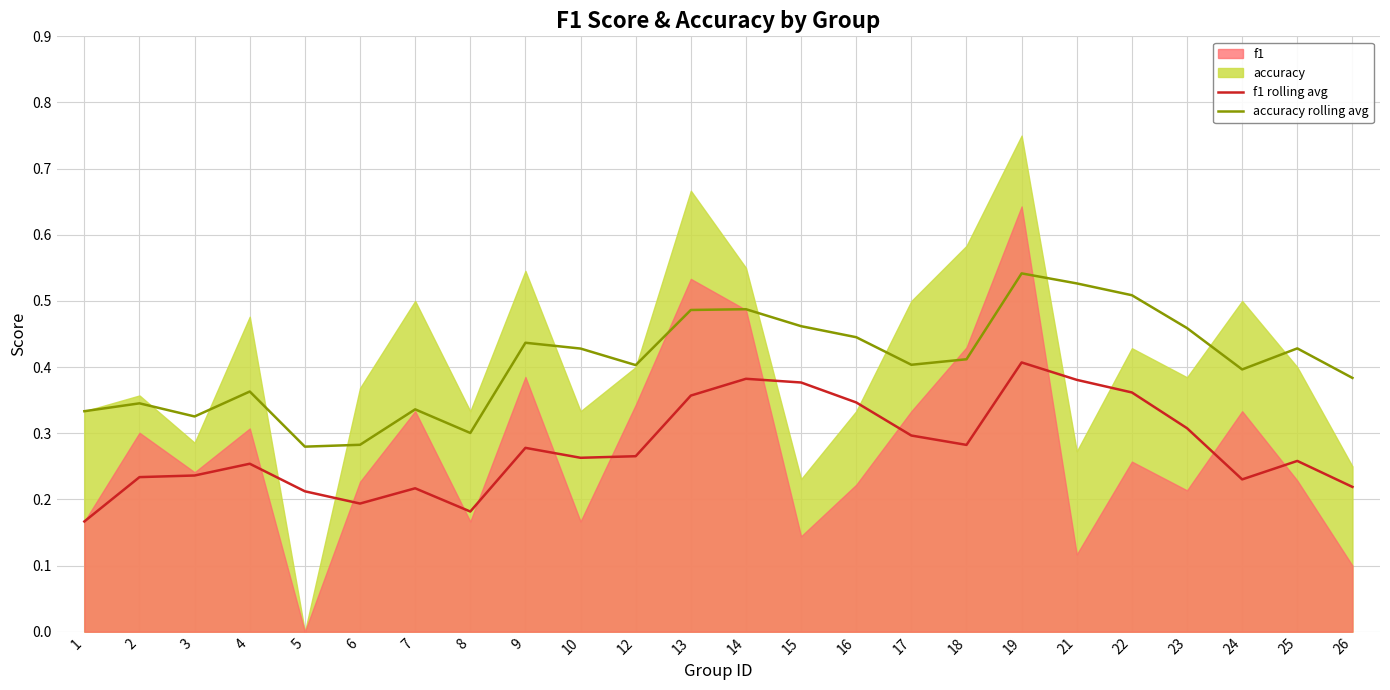

Is it true that accuracy rolling avg equals 0.3 at 18?

False